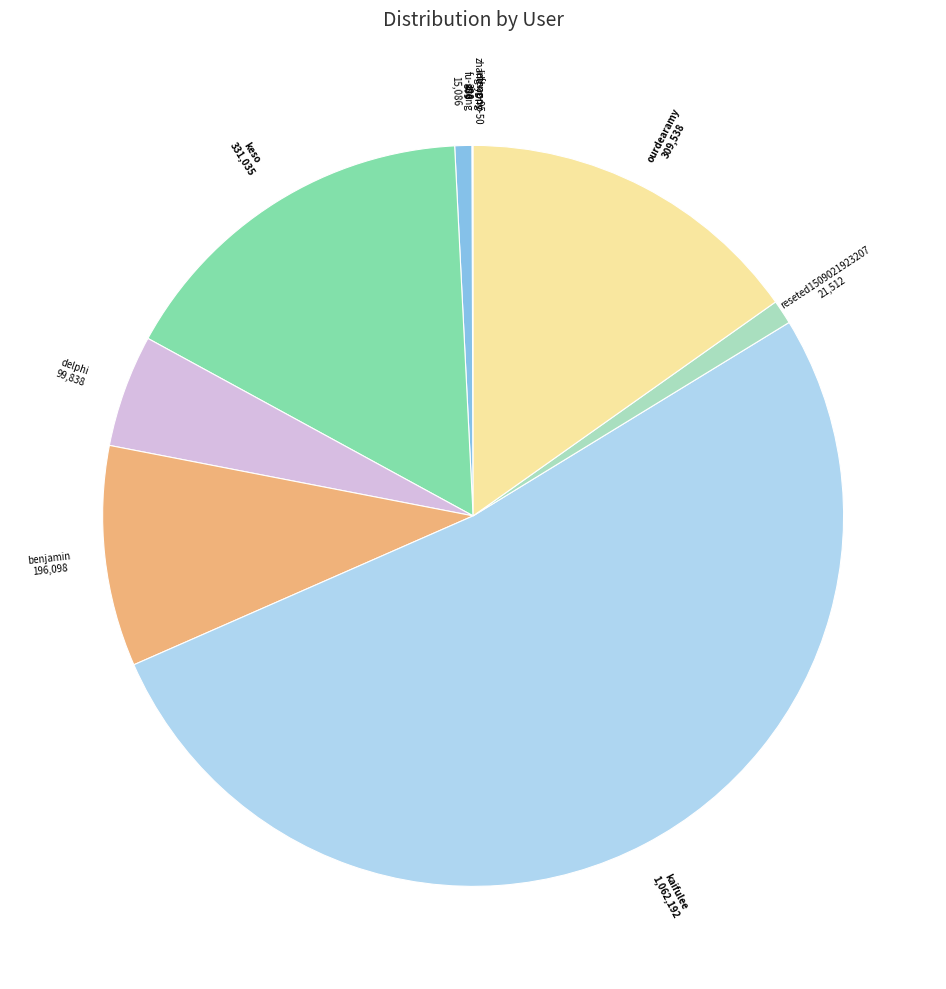

Is the sum of ourdearamy and reseted1509021923207 greater than half?

No